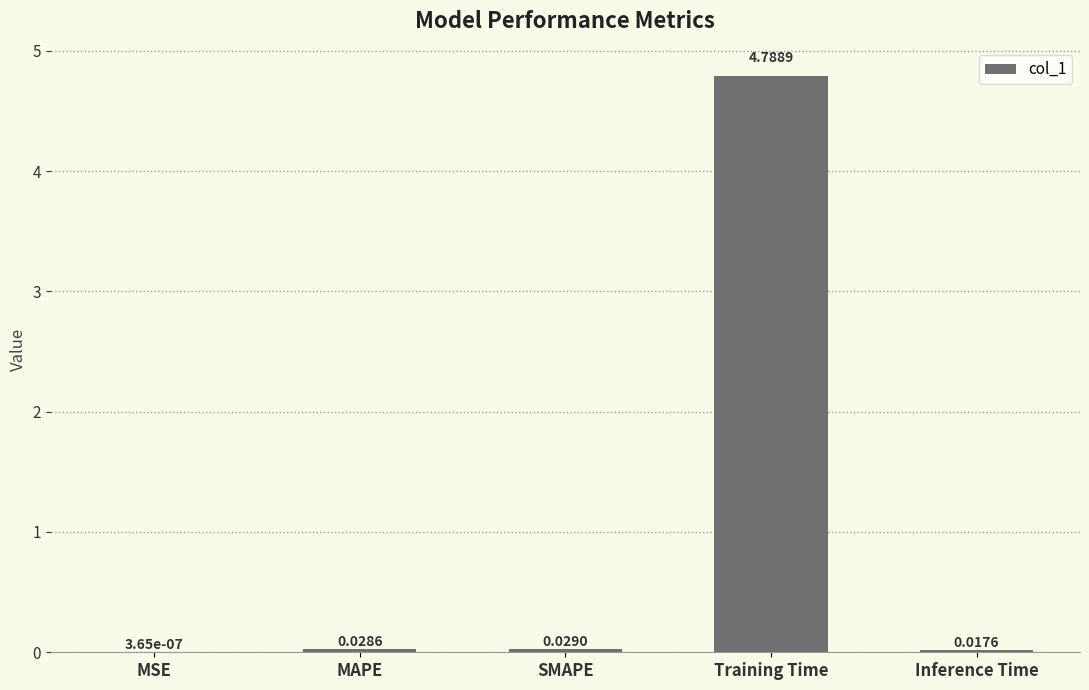

At which category does the chart reach its peak across all series?

Training Time